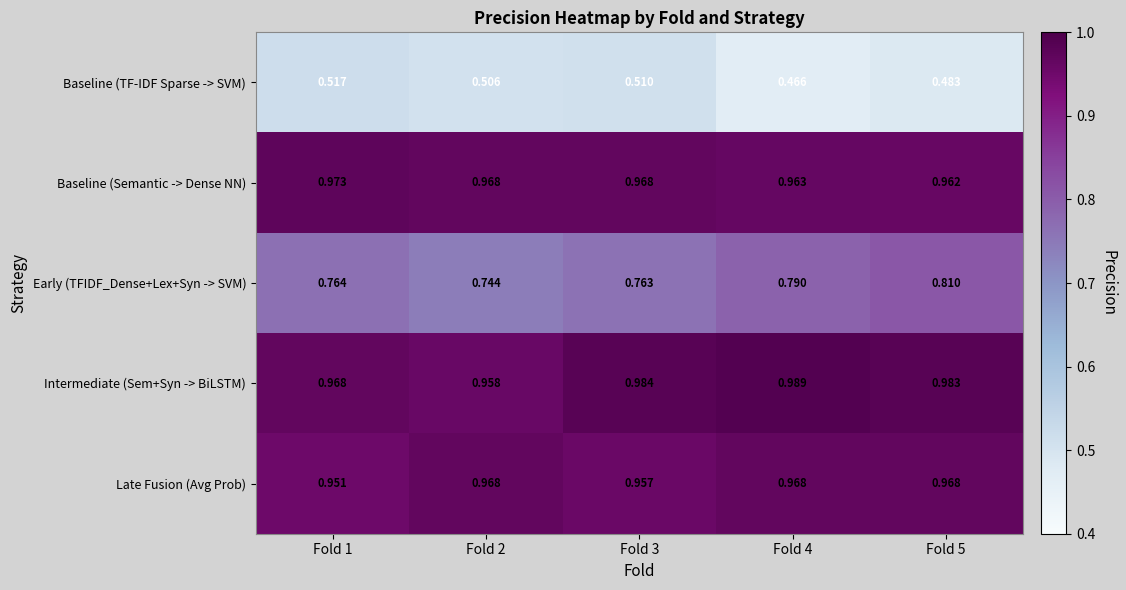

Which series changed the most between Fold 1 and Fold 3?

Intermediate (Sem+Syn -> BiLSTM)